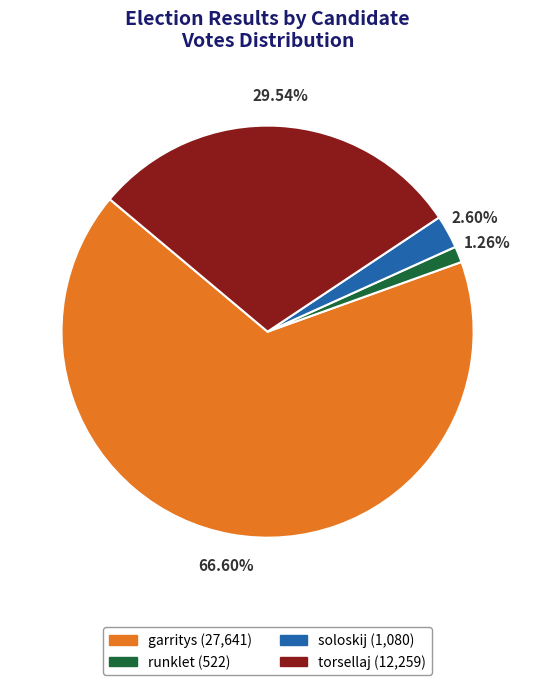

True or false: runklet accounts for 11% of the total.

False